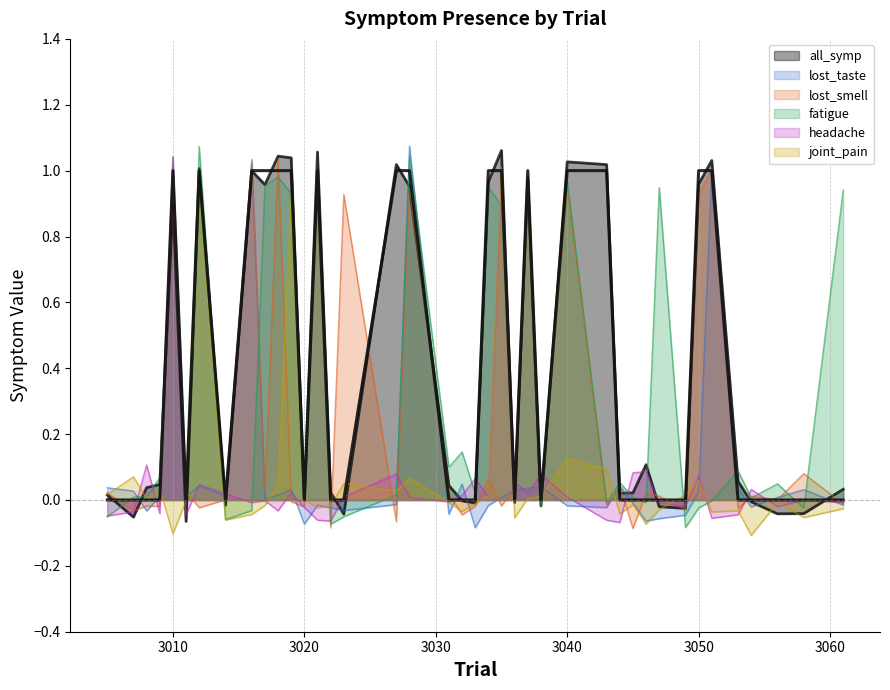

How many values in lost_smell are below zero?

17